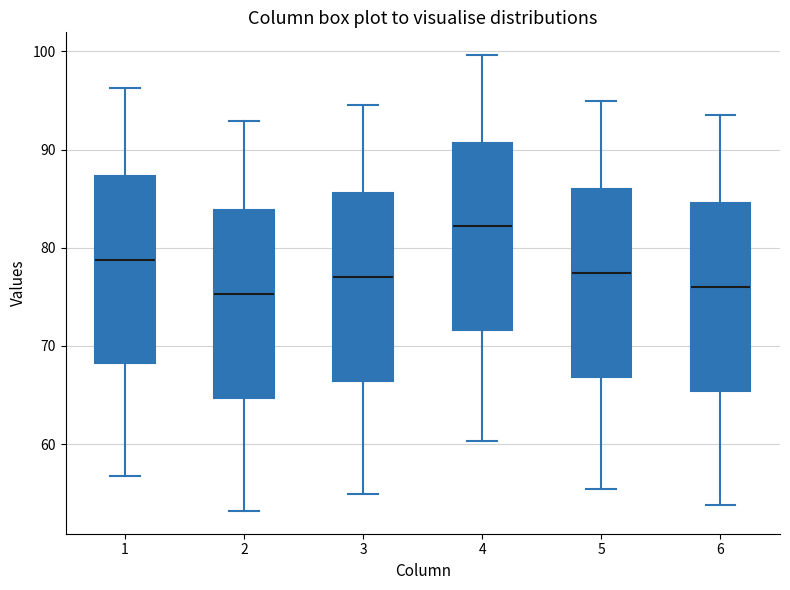

Reading left to right, read every box against the y-axis: the position of its median line, the range the box covers, and the ends of its whiskers. The values are not printed on the chart, so give them approximately, as read against the axis.

1: median 79, box 68 to 87, whiskers 57 to 96
2: median 75, box 65 to 84, whiskers 53 to 93
3: median 77, box 66 to 86, whiskers 55 to 95
4: median 82, box 72 to 91, whiskers 60 to 100
5: median 77, box 67 to 86, whiskers 55 to 95
6: median 76, box 65 to 85, whiskers 54 to 94